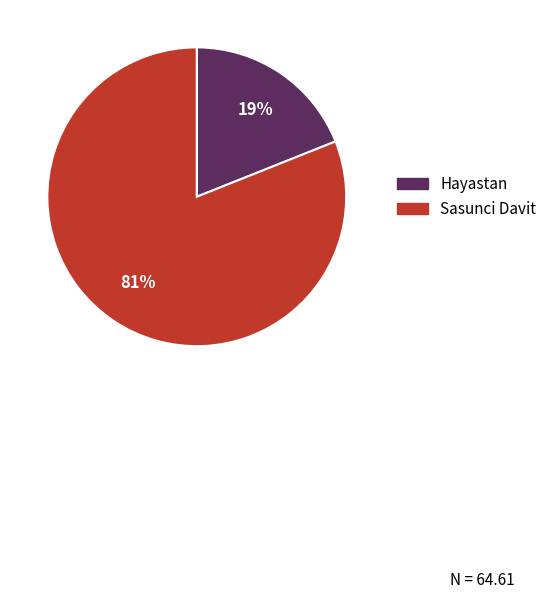

Count the number of slices in the pie.

2